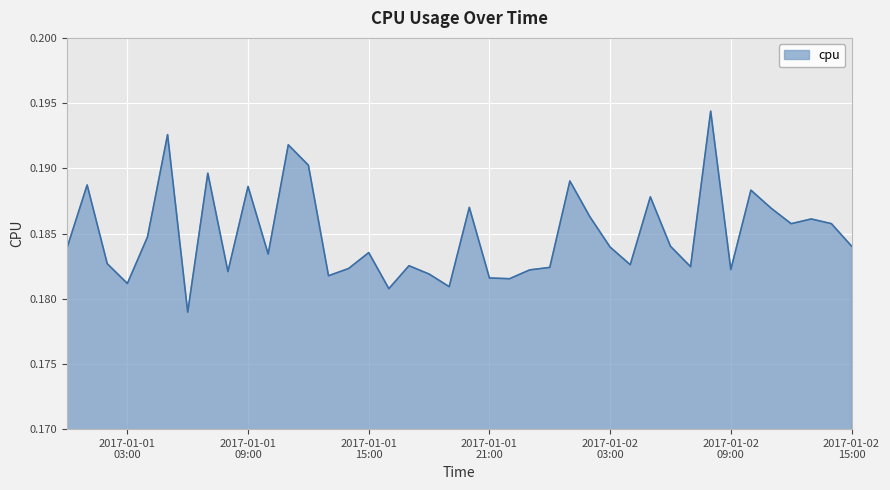

How many lines are shown in the chart?

1